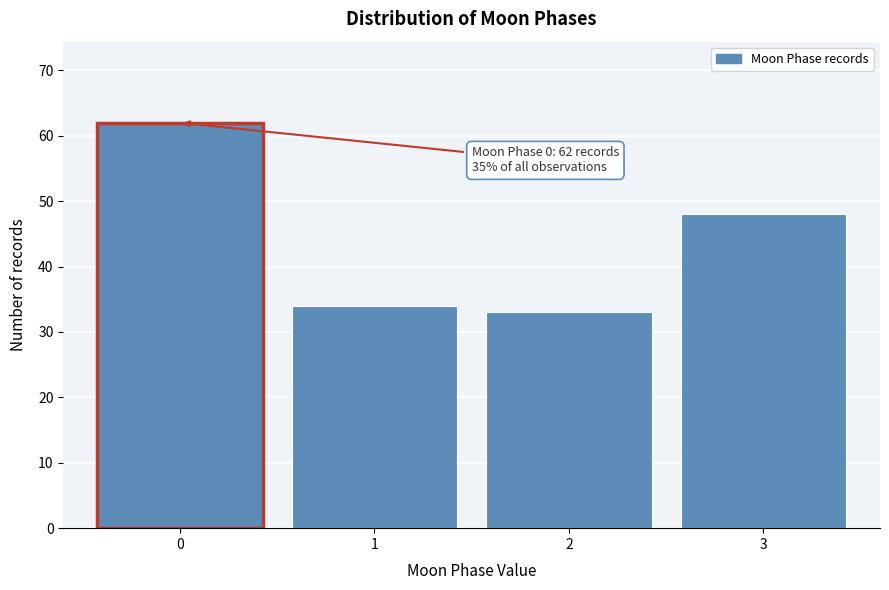

Reading left to right, transcribe all the data shown in this chart.

0=62	1=34	2=33	3=48